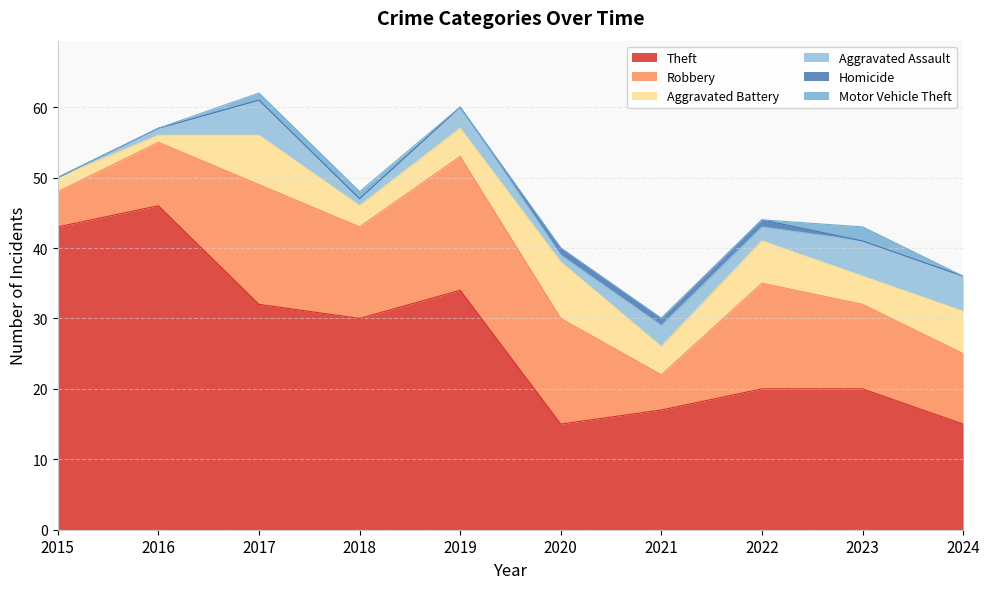

What is the value of the Motor Vehicle Theft point at the 4th from the left?

1